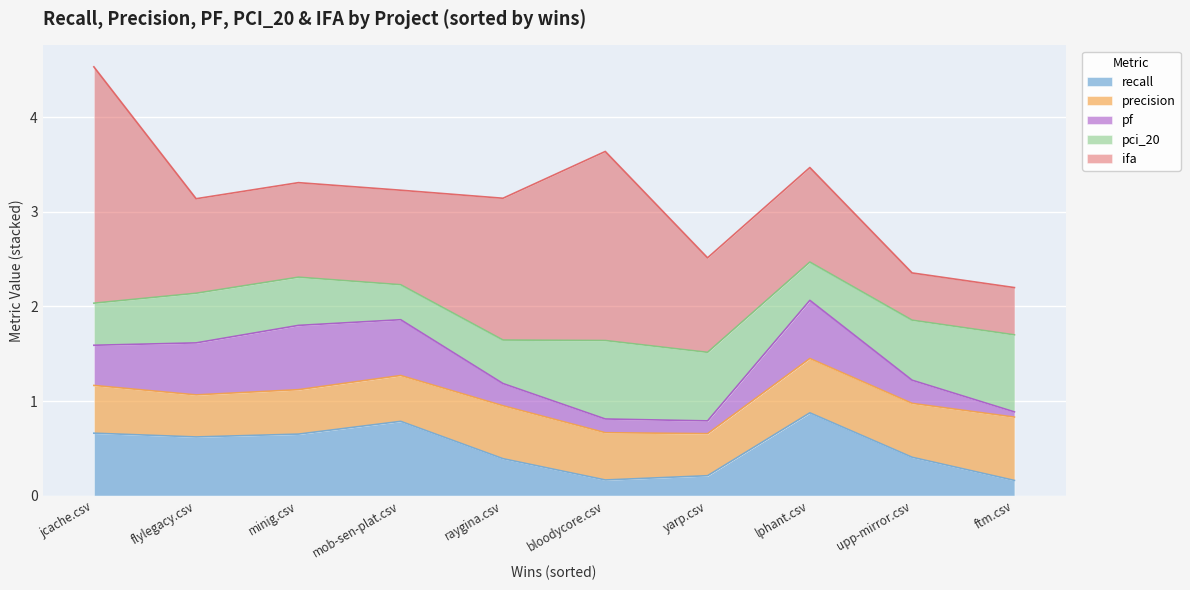

At 5, list the series in order from largest to smallest.

ifa, pci_20, precision, recall, pf